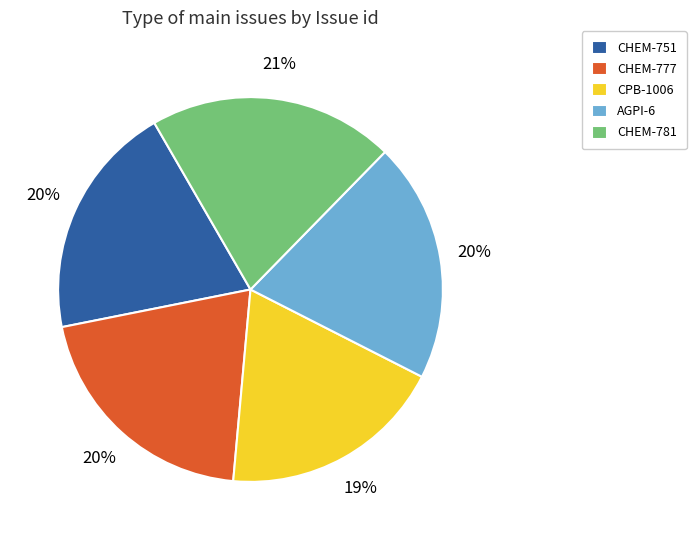

True or false: CHEM-777 accounts for 20% of the total.

True